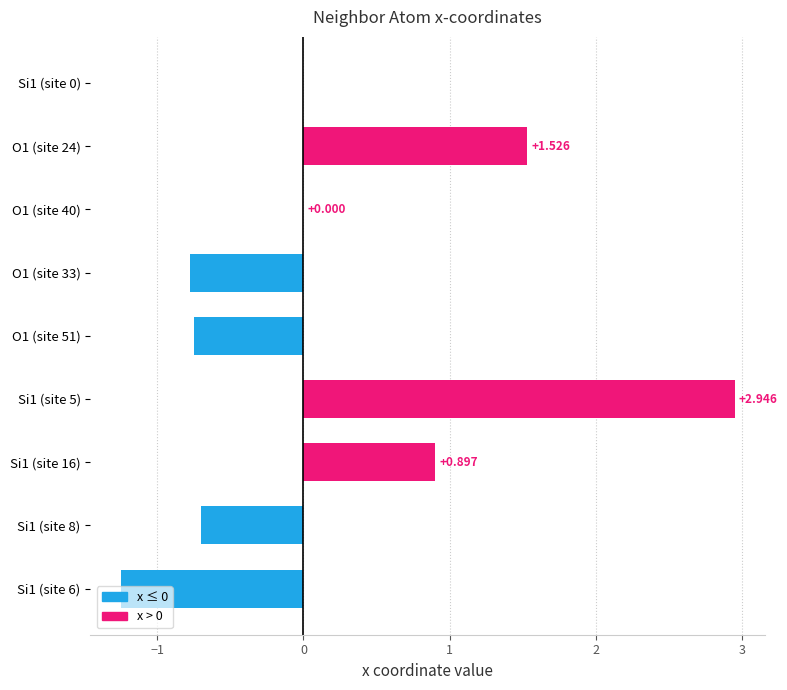

Does the chart contain stacked bars?

No